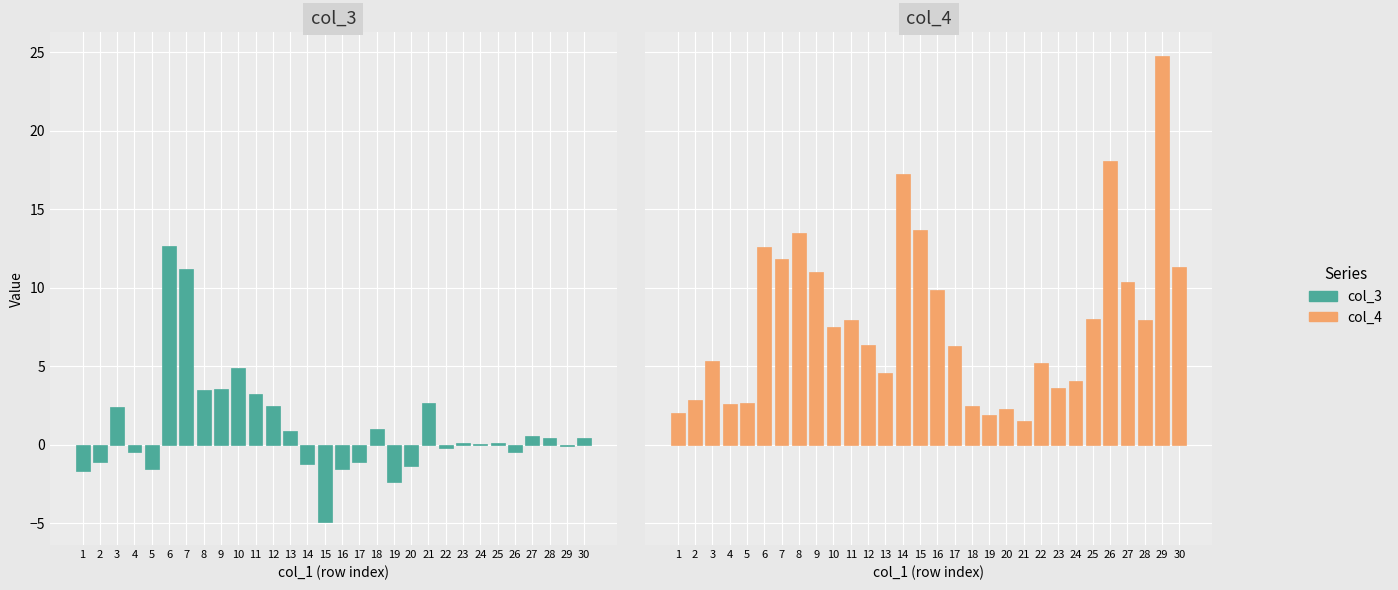

How many values in the col_3 series exceed 0?

17